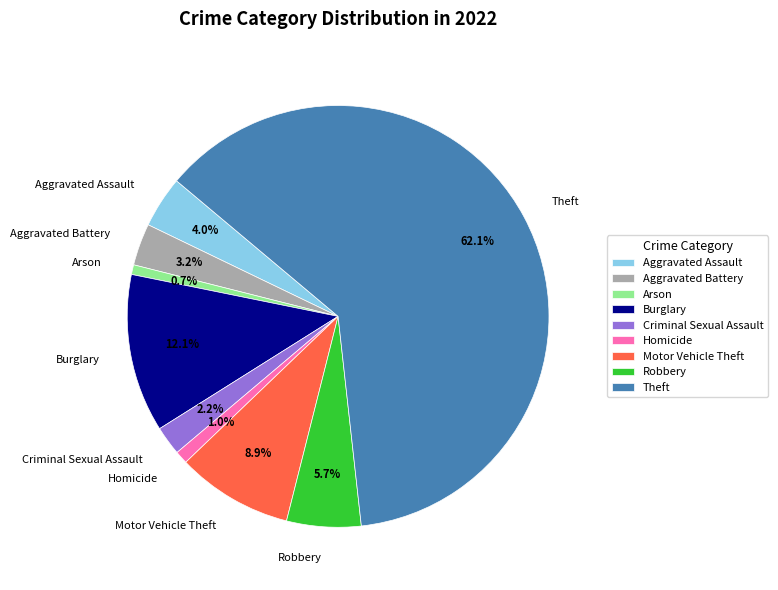

What is the largest slice in the pie chart?

Theft